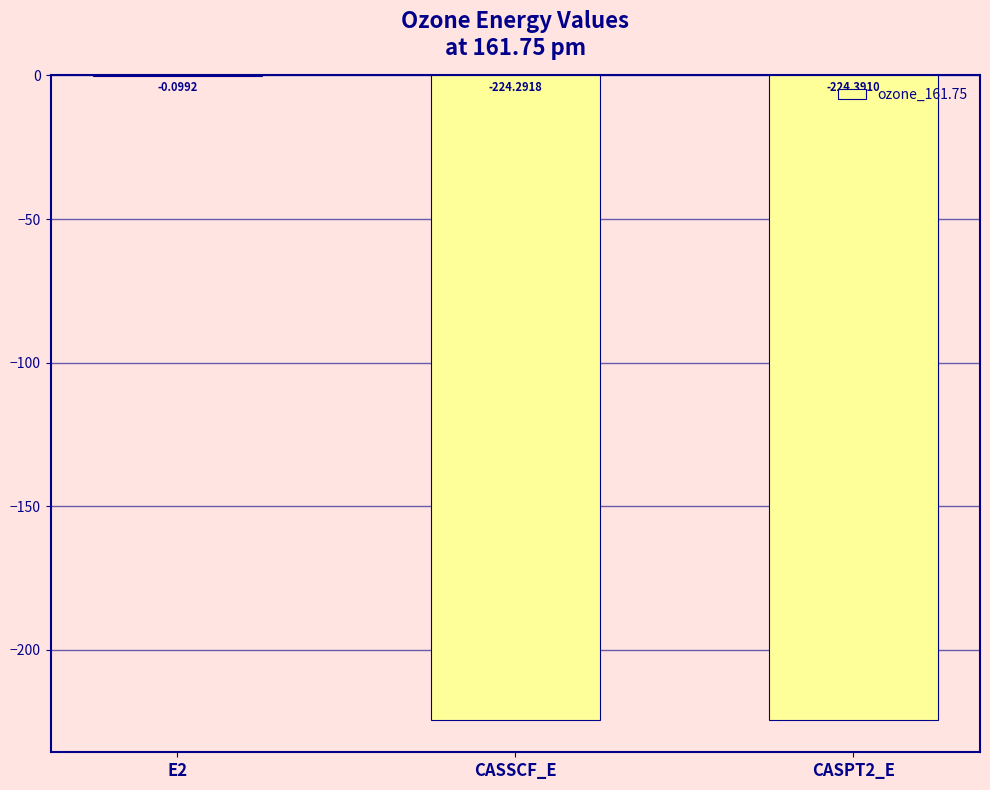

Where does the data first go above -224?

E2